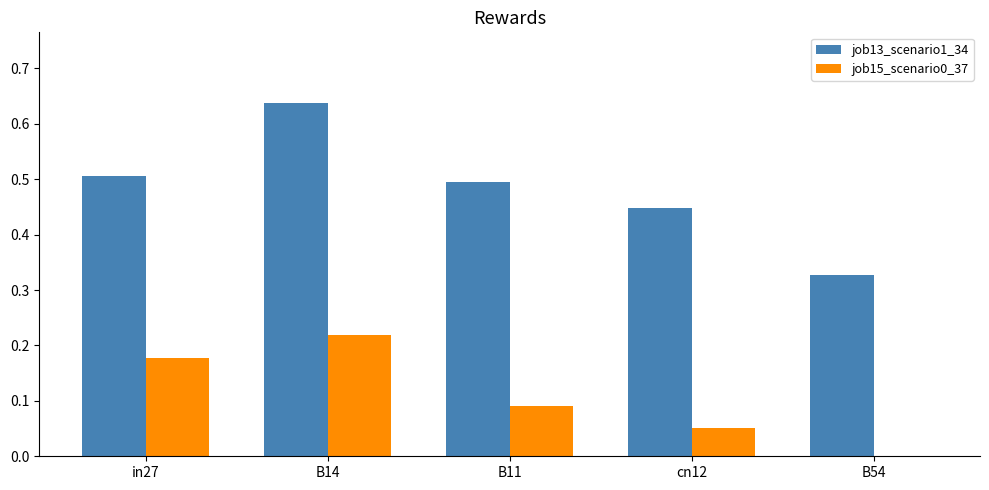

How many data points in job15_scenario0_37 are above 0?

4